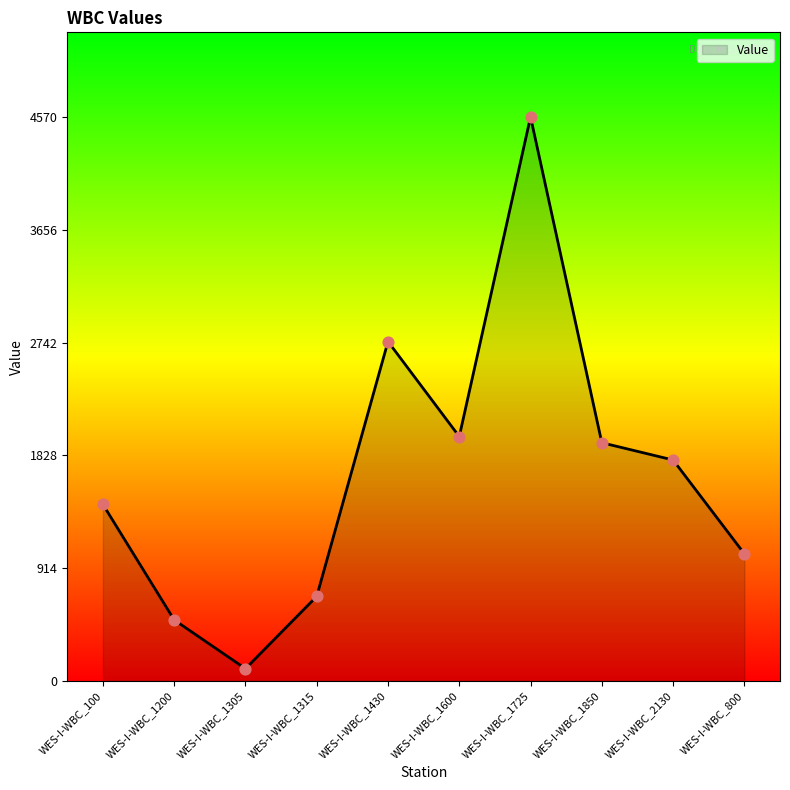

Approximately how many times larger is the value at WES-I-WBC_1200 compared to WES-I-WBC_1850?

0.3